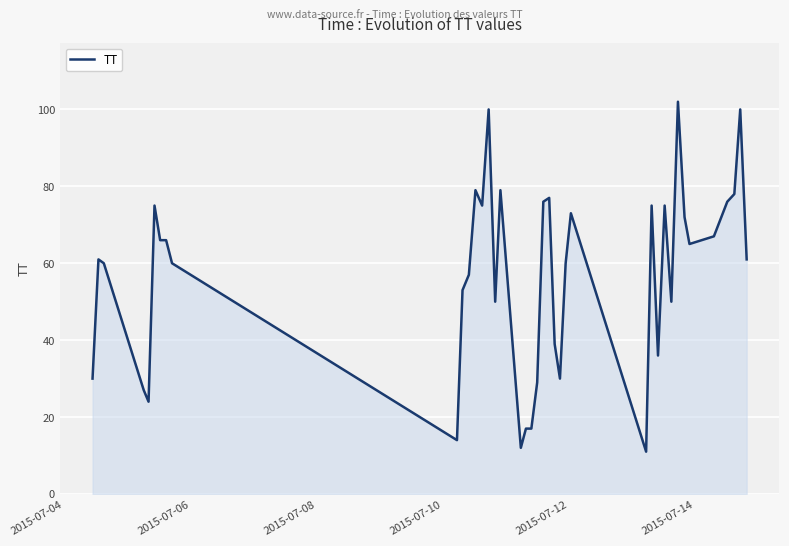

What is the smallest value displayed?

11